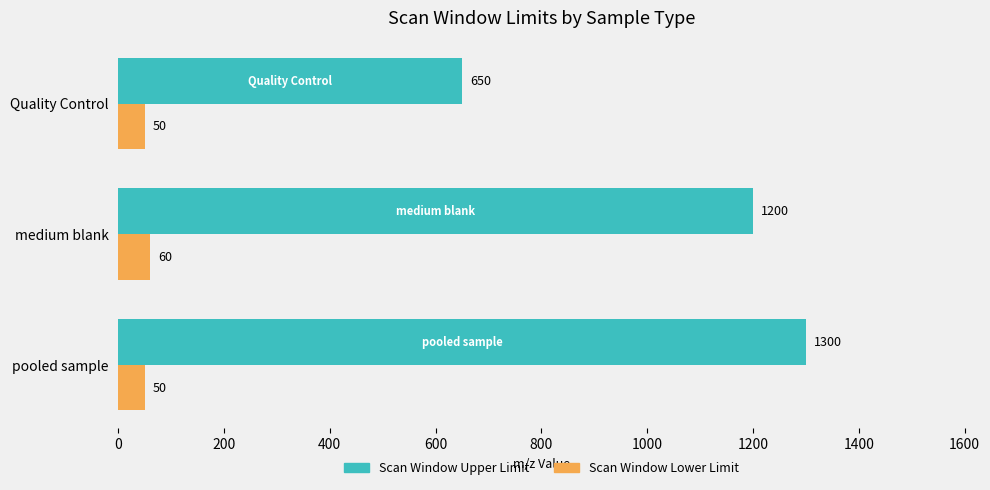

What is the sum of the Scan Window Lower Limit values at pooled sample and medium blank?

110